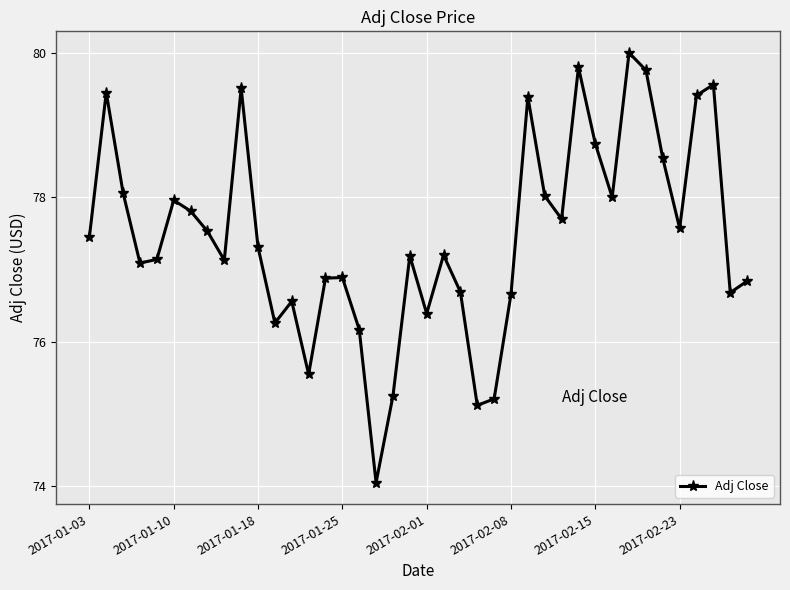

What is the minimum value shown in the chart?

74.1